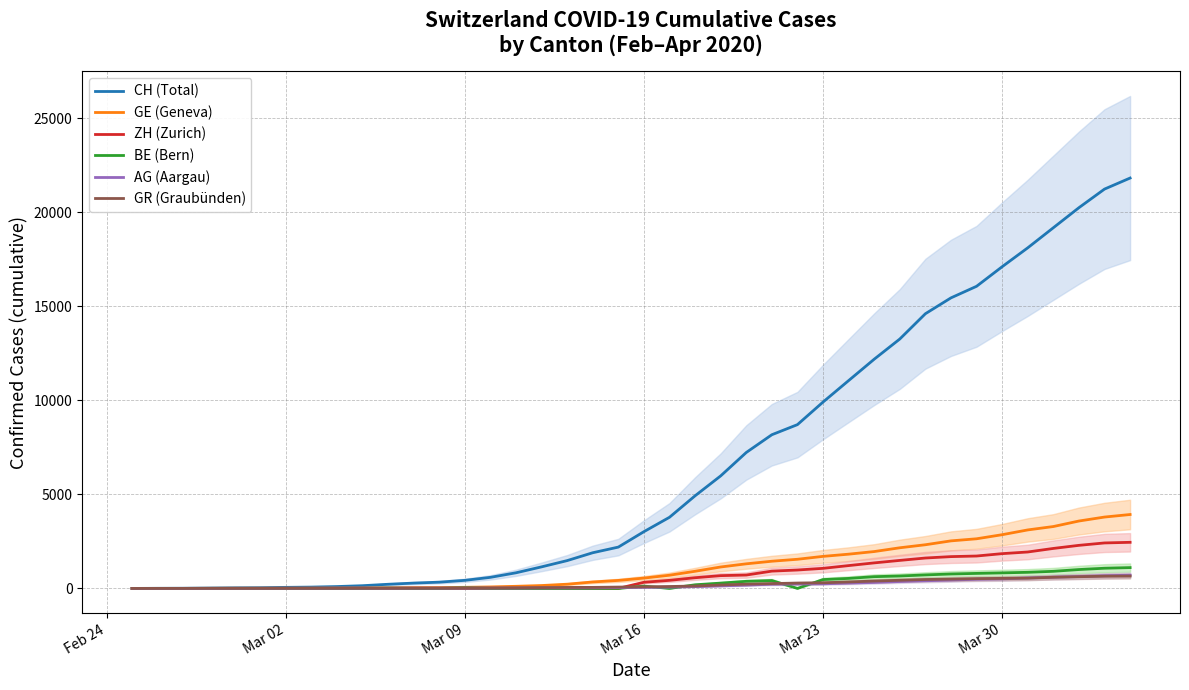

What are all the series names shown in the legend?

CH (Total), GE (Geneva), ZH (Zurich), BE (Bern), AG (Aargau), GR (Graubünden)